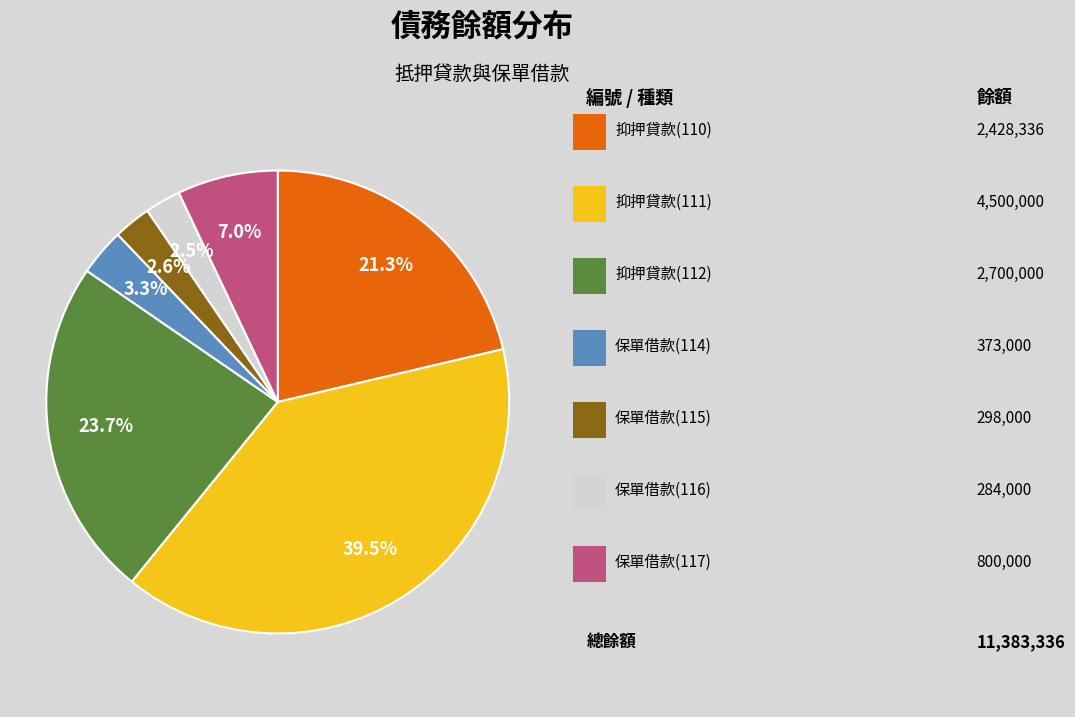

Is there any slice that represents more than half of the pie?

No